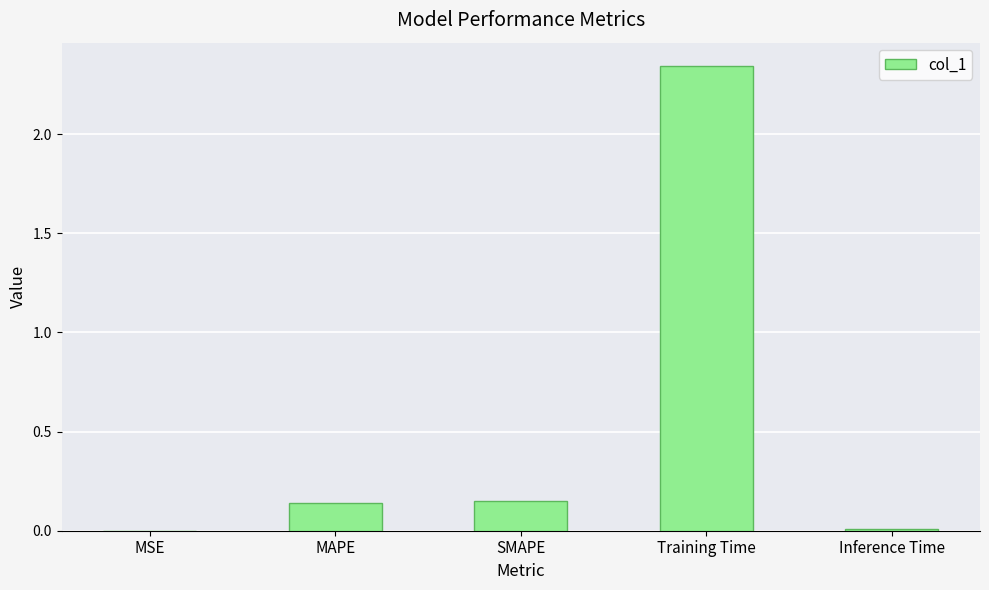

Which label corresponds to the largest value in the chart?

Training Time